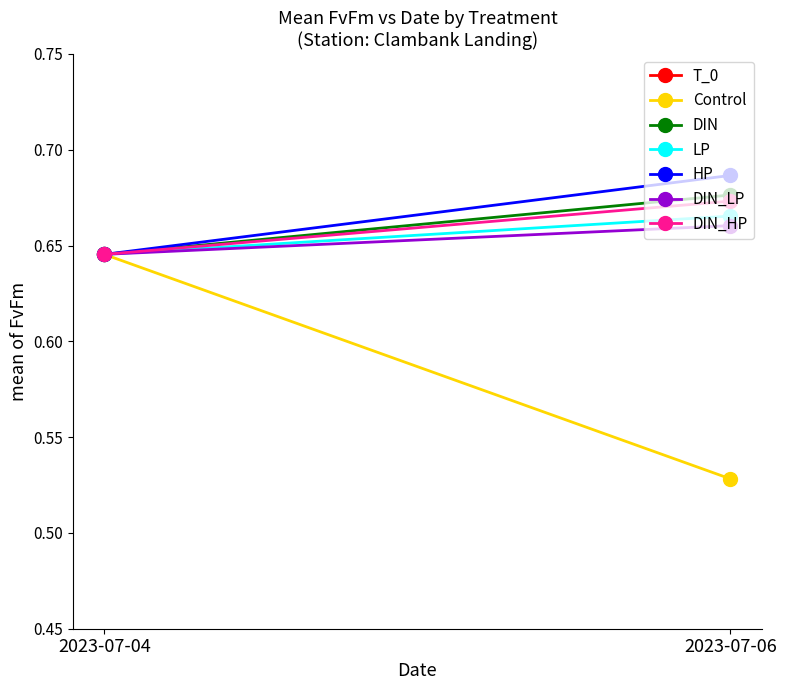

What is the sum of the Control values at 2023-07-06 and 2023-07-04?

1.2